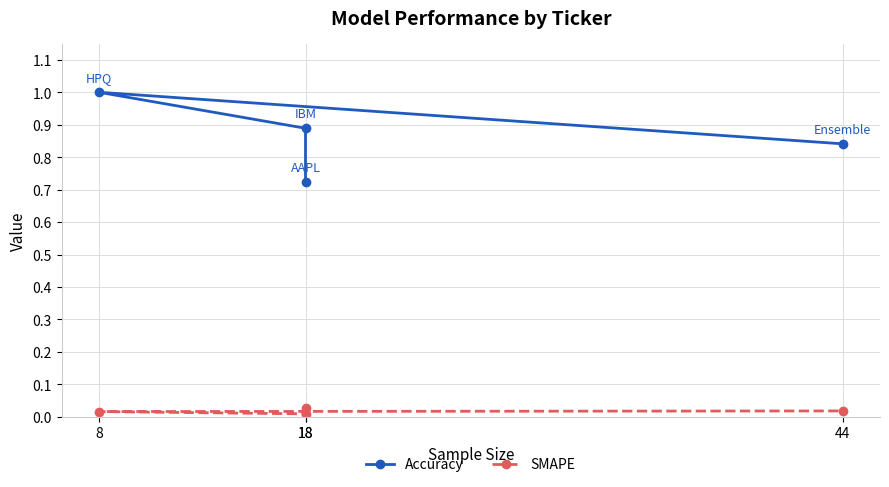

Is it true that Accuracy equals 0.4 at 18?

False